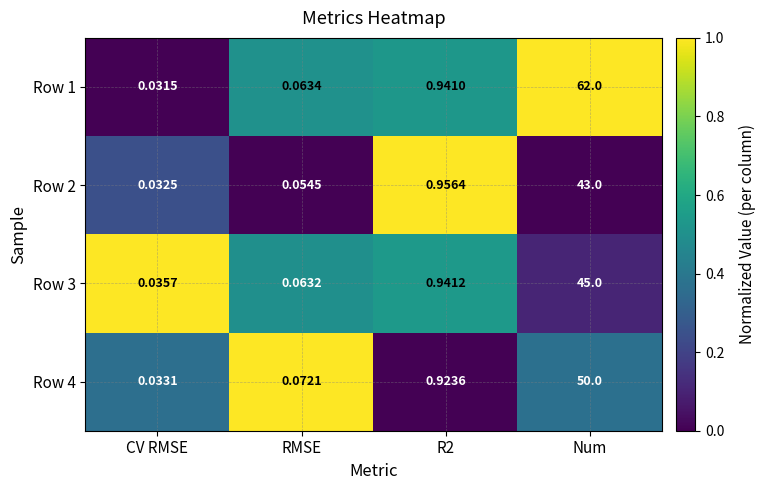

At which category does the chart reach its peak across all series?

Num